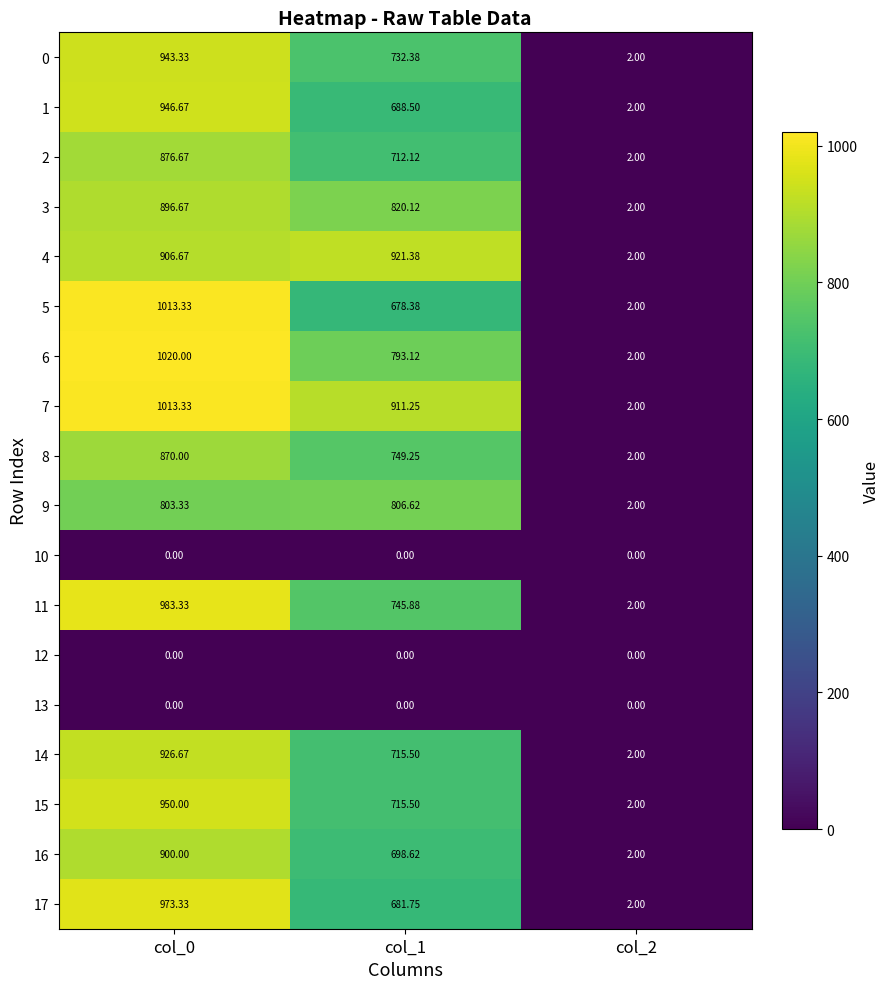

At how many categories does at least one series exceed 81?

2